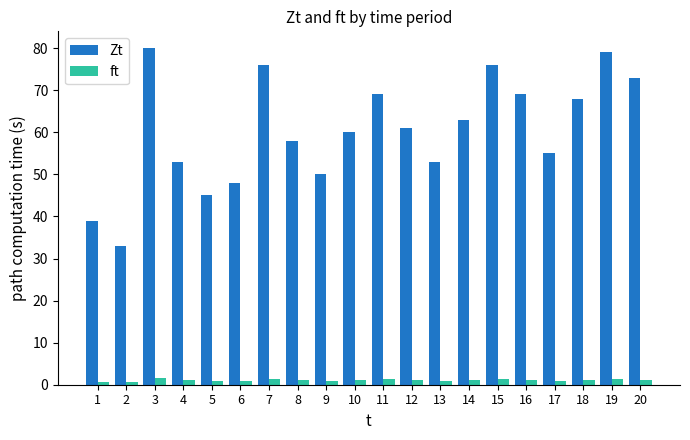

Where is Zt nearest to the value 56?

17